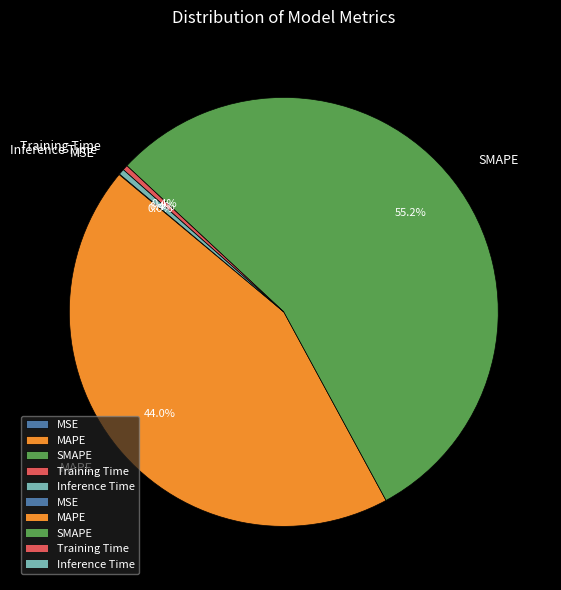

Combined, what portion of the pie is Training Time and SMAPE?

55.6%